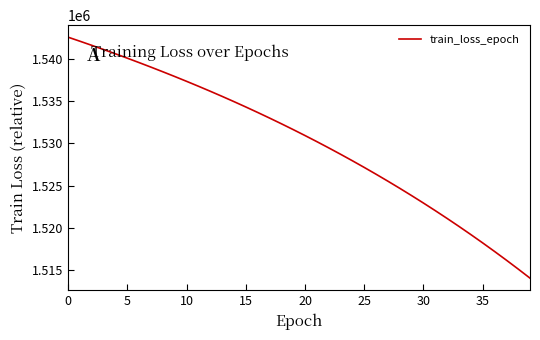

What is the minimum value shown in the chart?

1514025.1